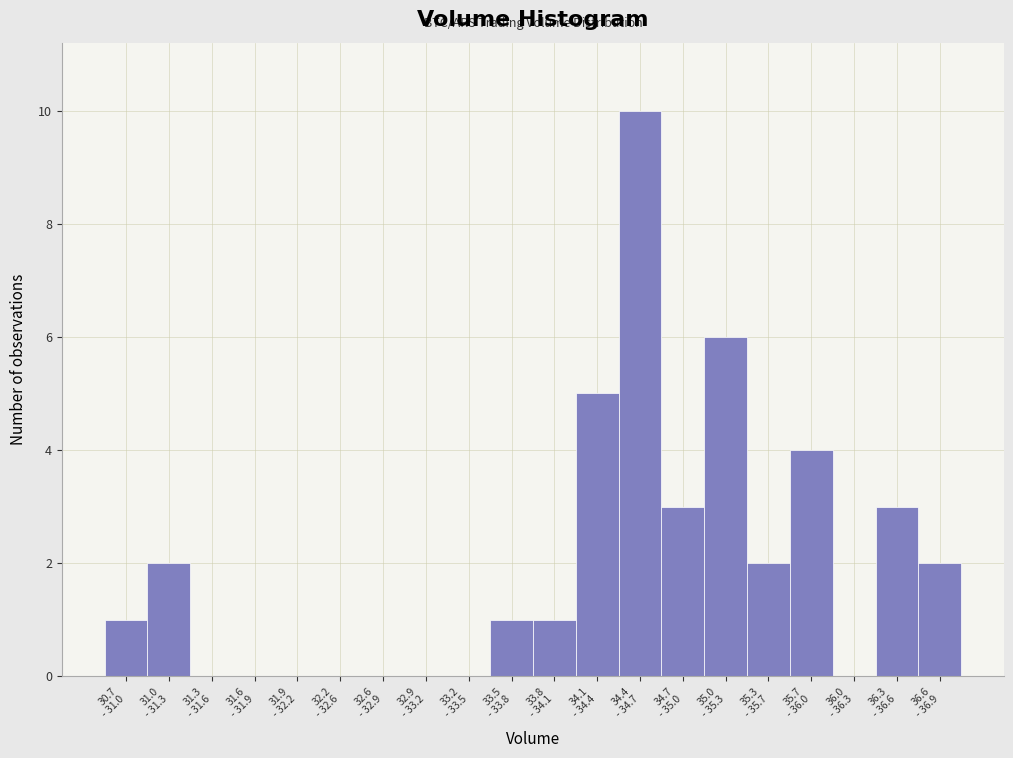

What is the maximum value shown in the chart?

10